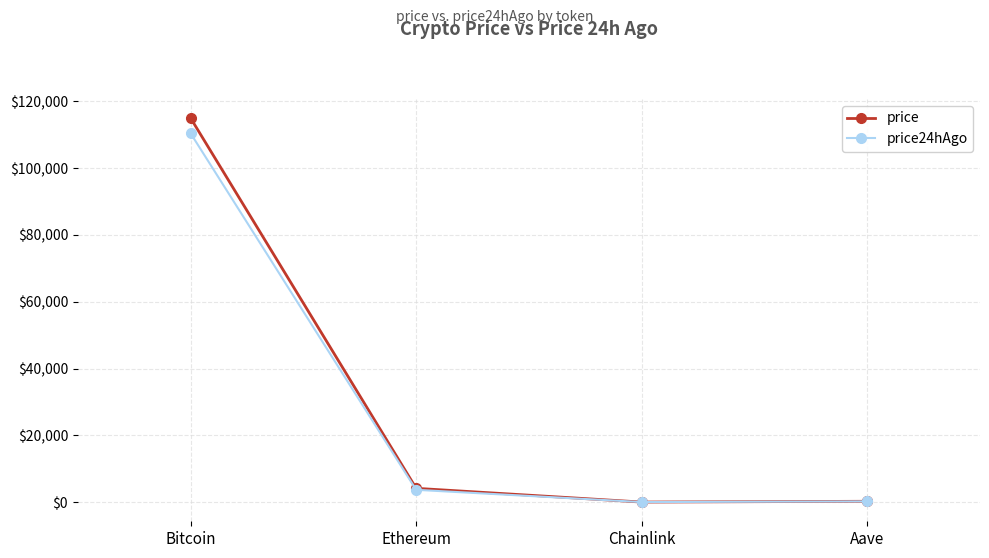

What value does the price series have at Bitcoin?

114990.0